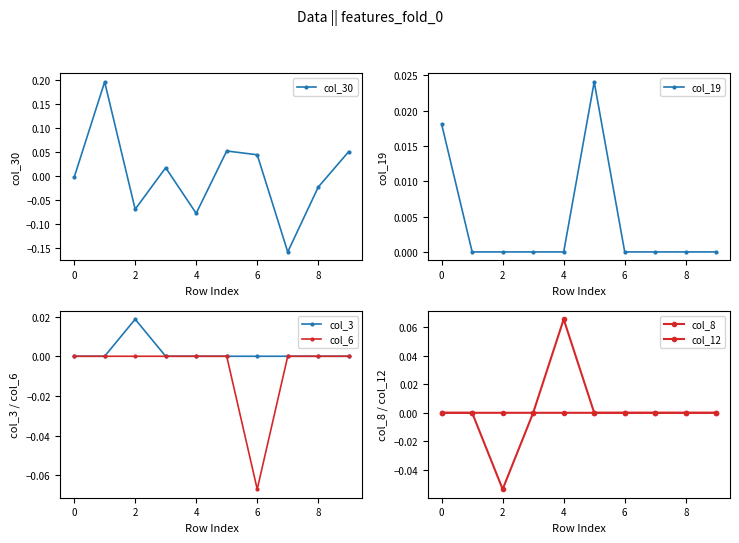

True or false: col_3 has more than 2 points higher than both neighbors.

False